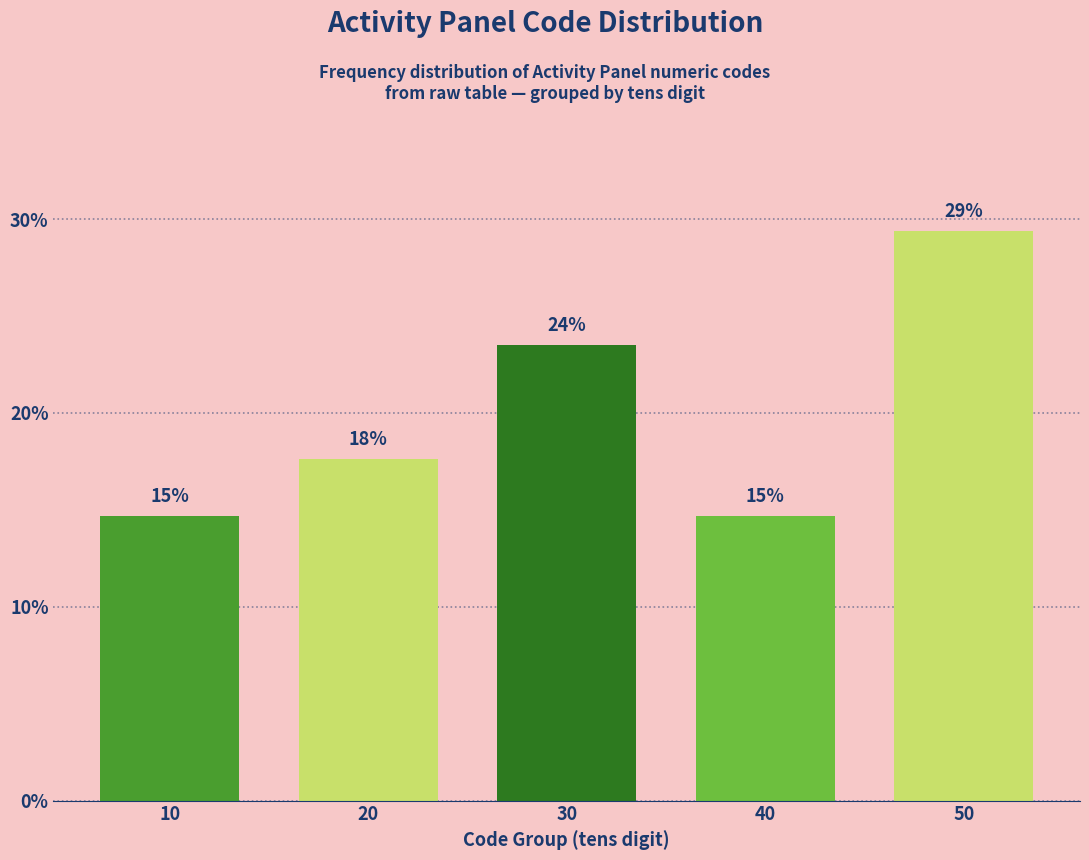

Are the bars horizontal?

No